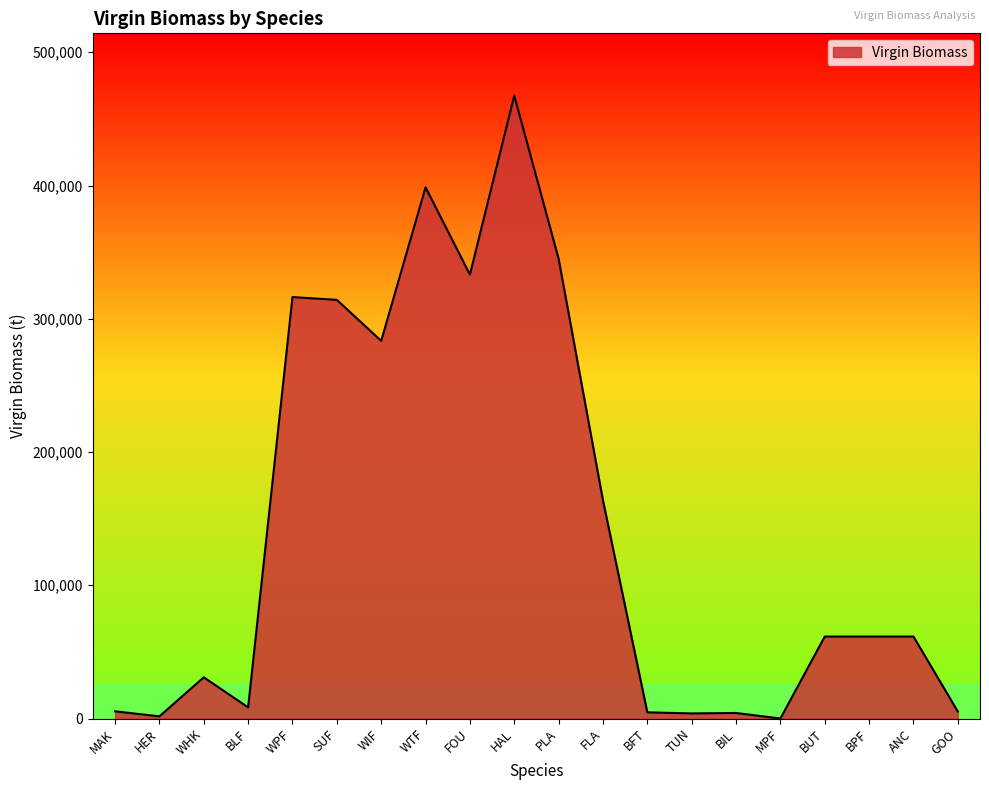

What is the minimum value shown in the chart?

33.0